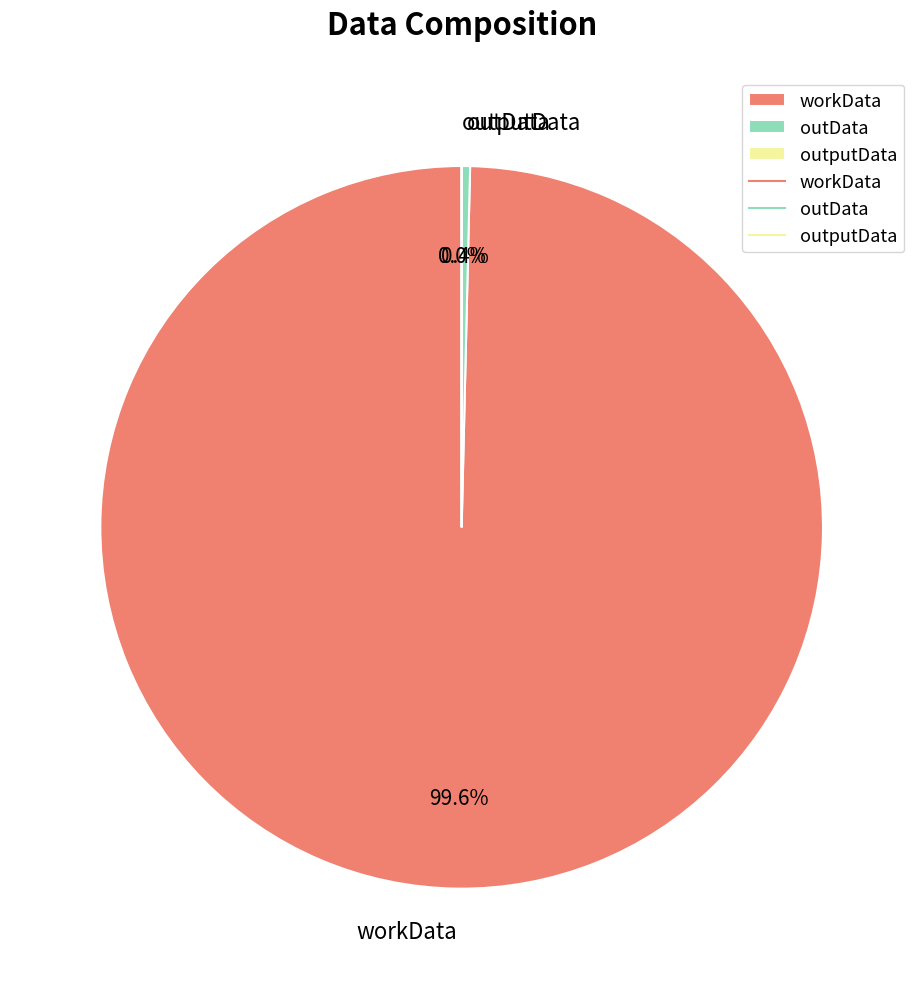

Is there any slice that represents more than half of the pie?

Yes